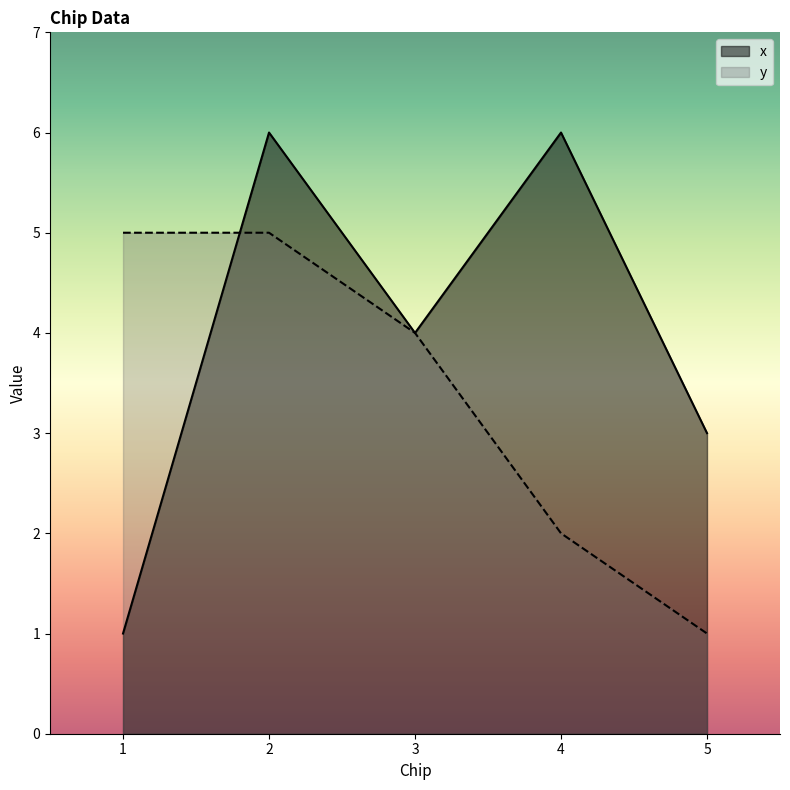

Which series changed the most between 4 and 5?

x